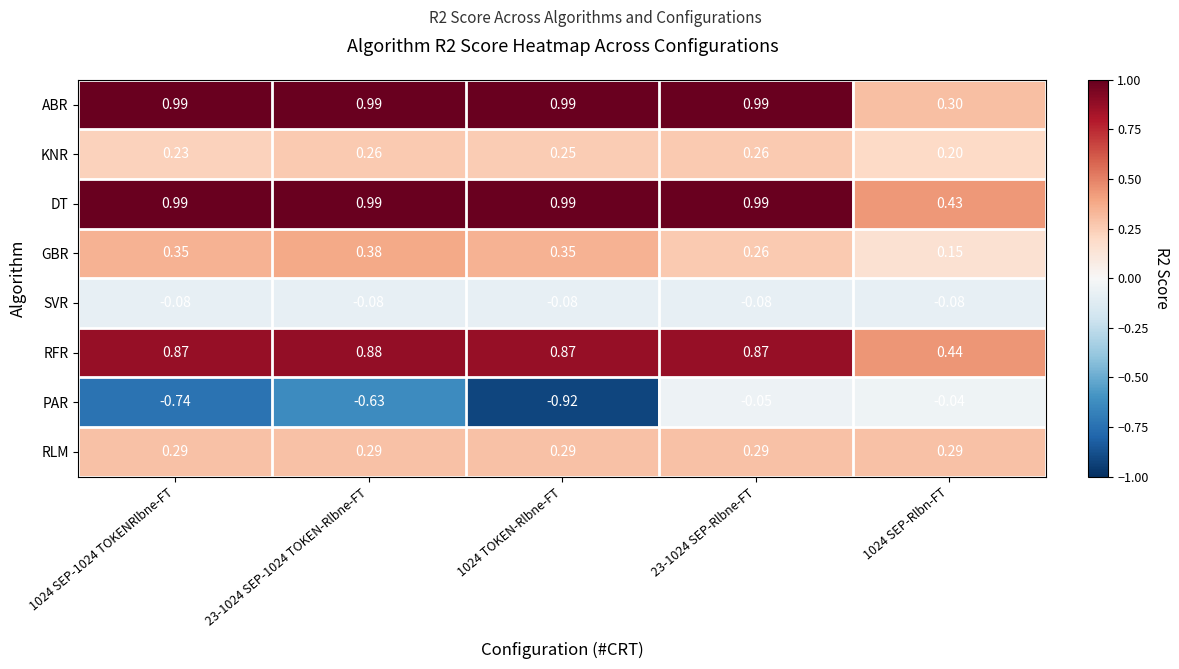

Is the value of PAR at 1024 SEP-Rlbn-FT greater than the value of RFR at 1024 SEP-1024 TOKENRlbne-FT?

No